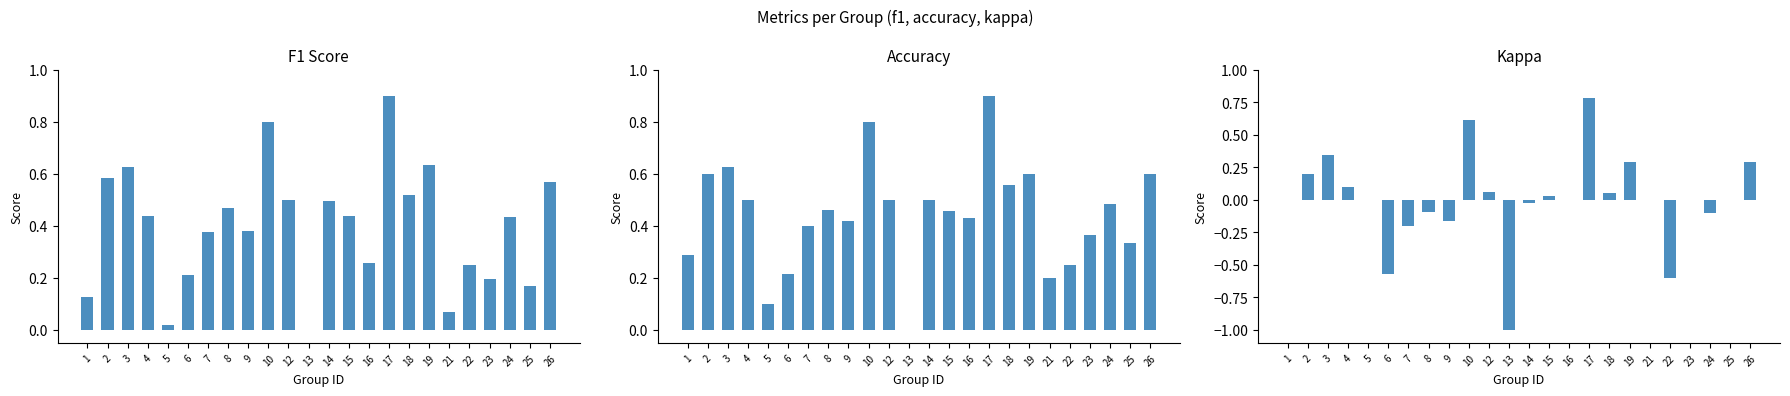

At which label does f1 reach its peak?

17